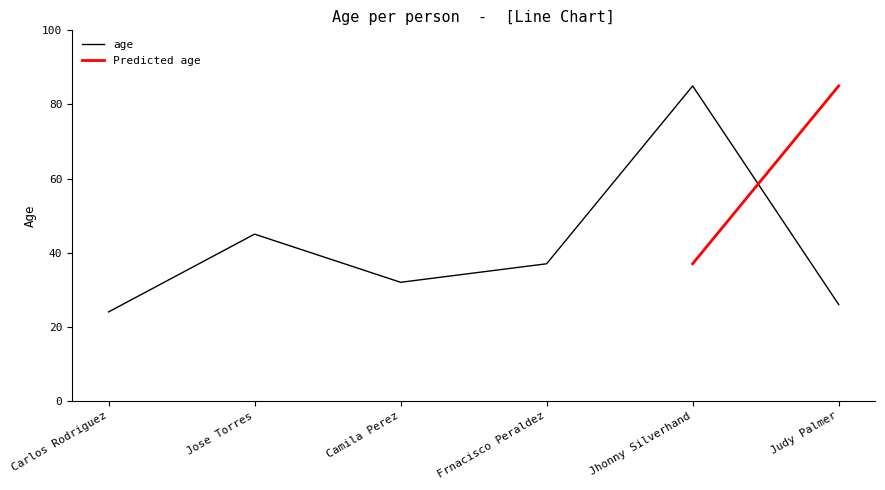

At which category does the data reach its first local peak?

Jose Torres